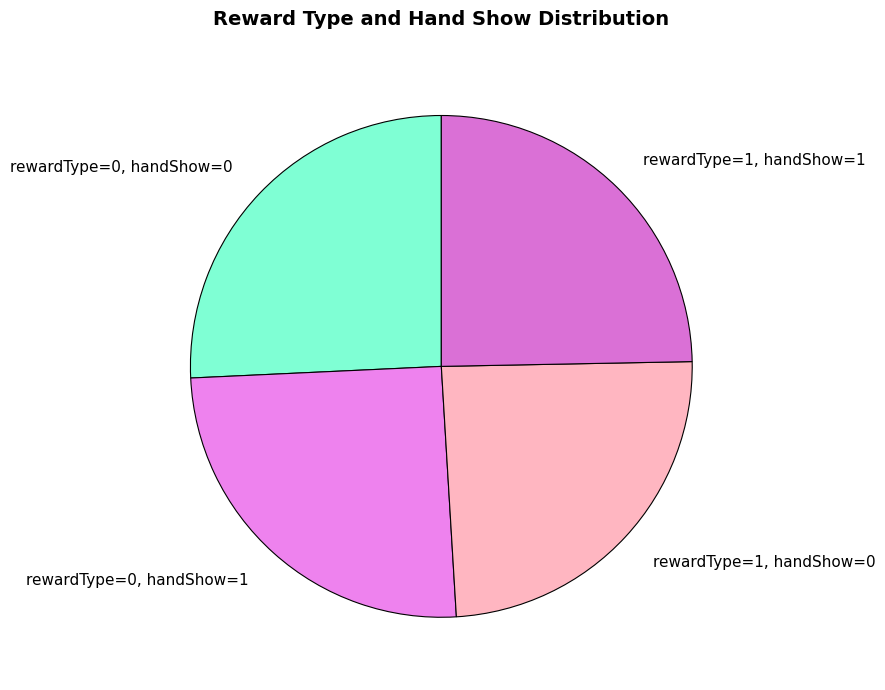

Combined, do rewardType=0, handShow=0 and rewardType=0, handShow=1 account for over 50%?

Yes